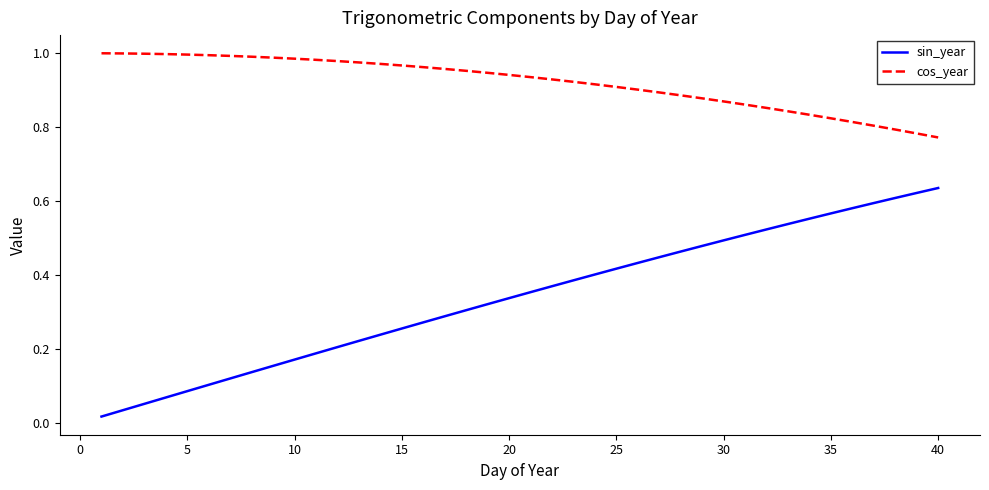

True or false: sin_year and cos_year intersect in this chart.

False